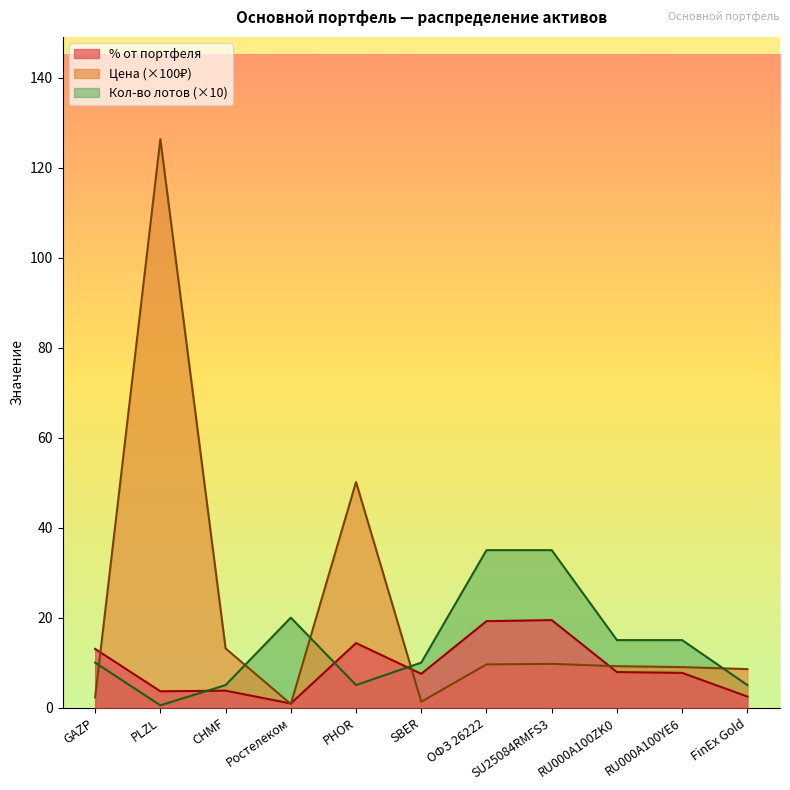

Does the chart display data point markers on the line(s)?

No